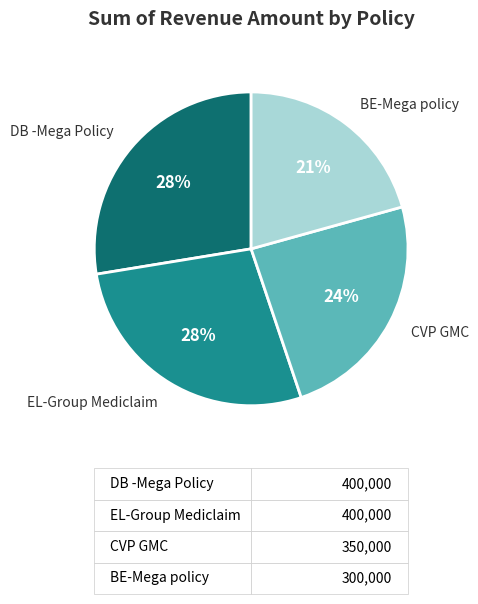

Combined, do BE-Mega policy and DB -Mega Policy account for over 50%?

No